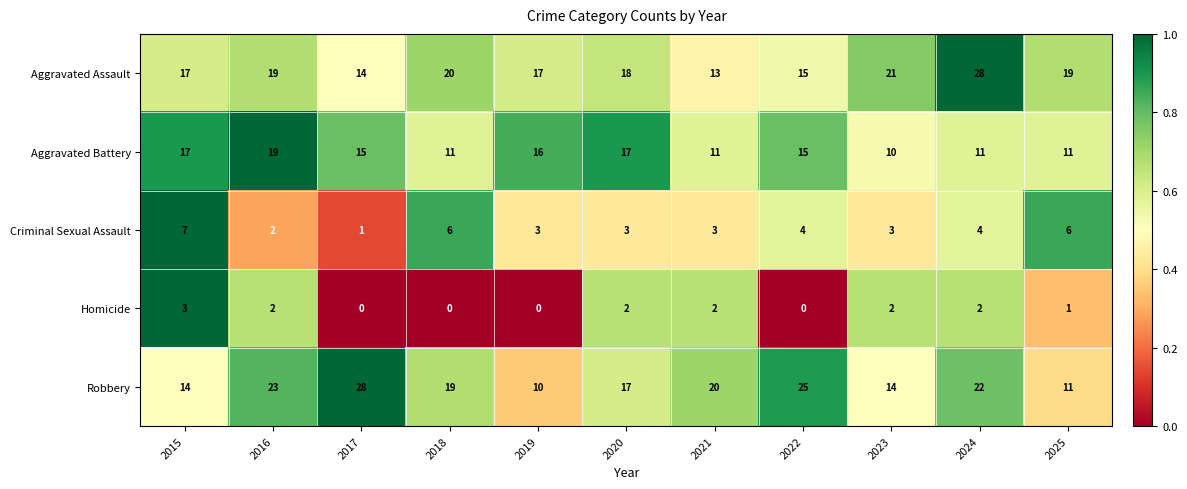

How many categories are shown in the chart?

11